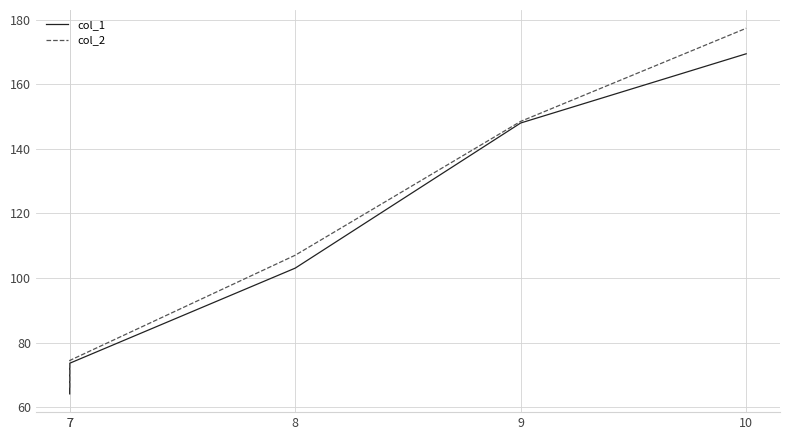

Which series changed the most between 7 and 7?

col_1